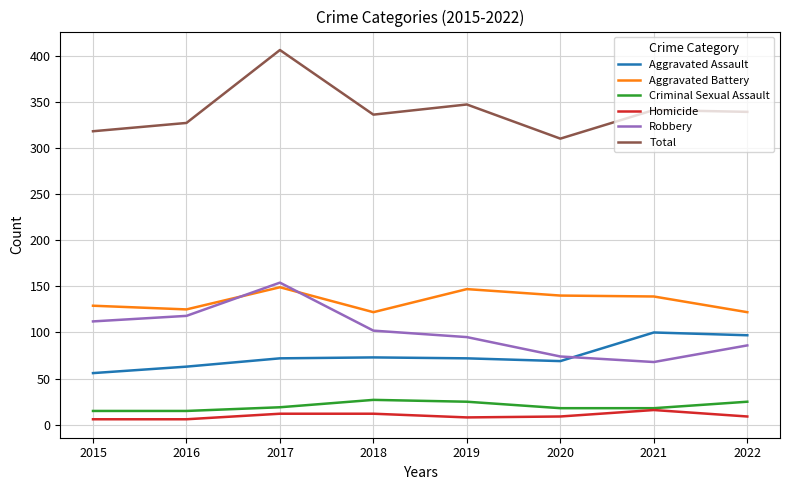

What is the average value of the Homicide series?

10